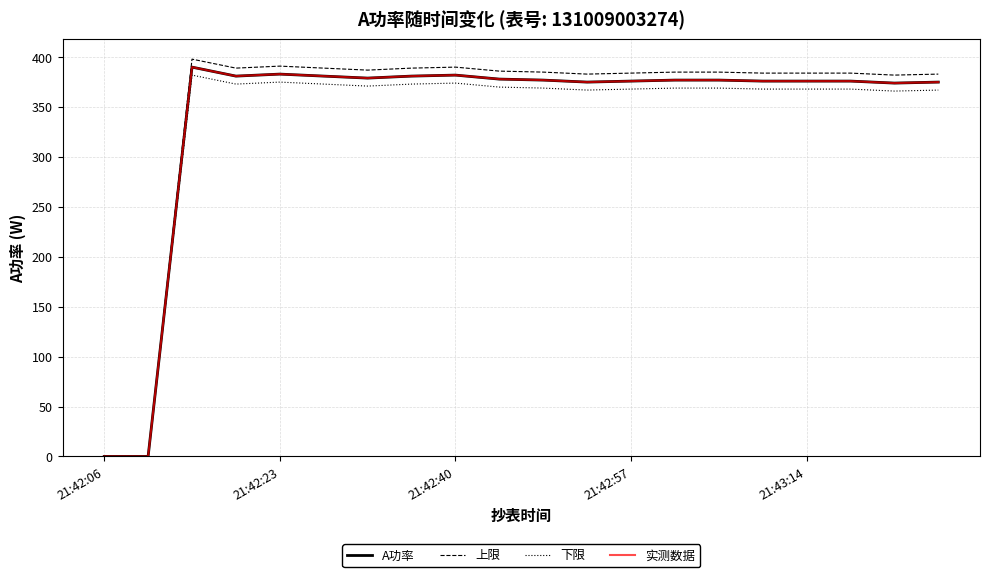

Does the chart display data point markers on the line(s)?

No